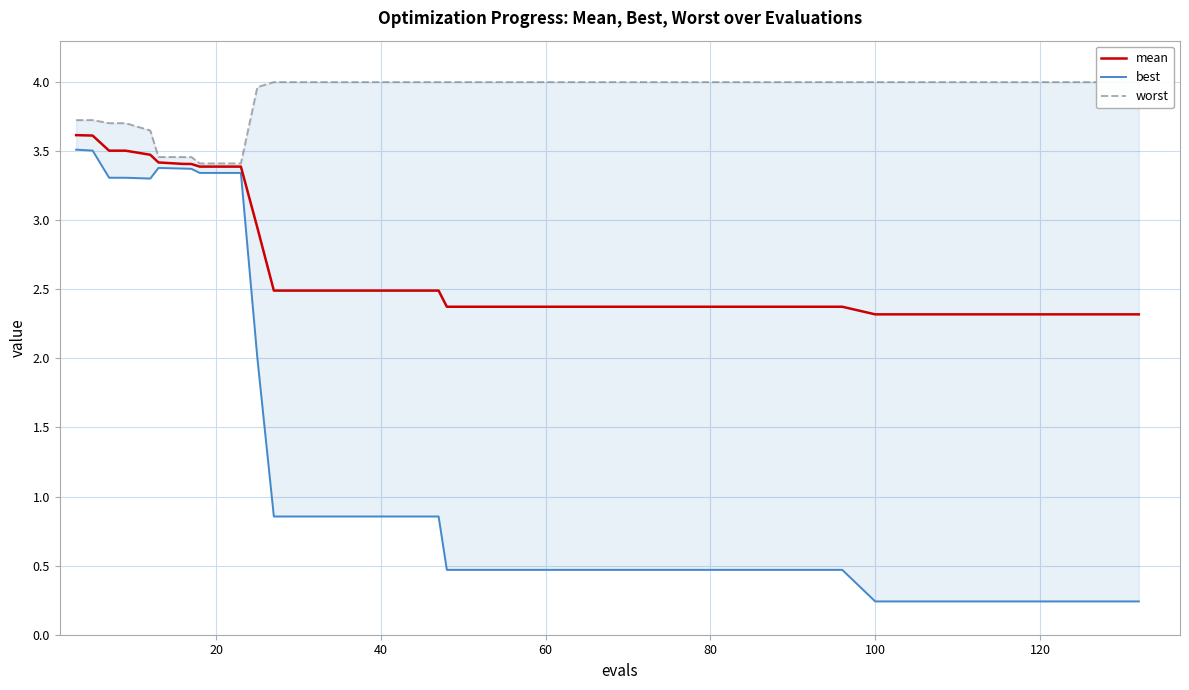

True or false: worst and best intersect in this chart.

False